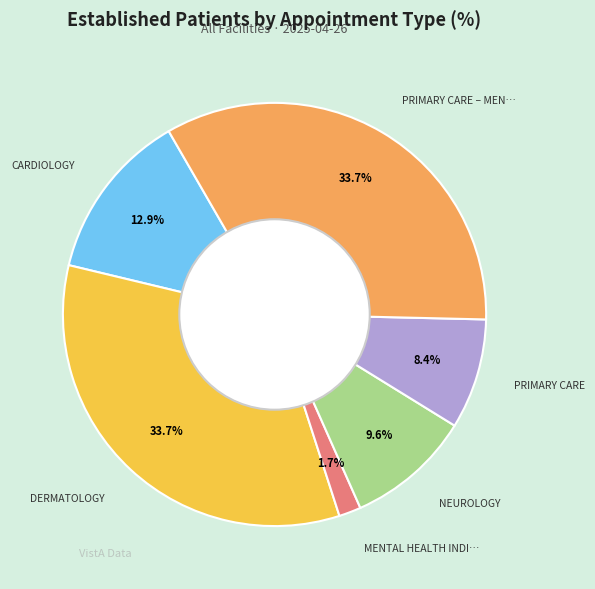

Does any single category account for the majority?

No